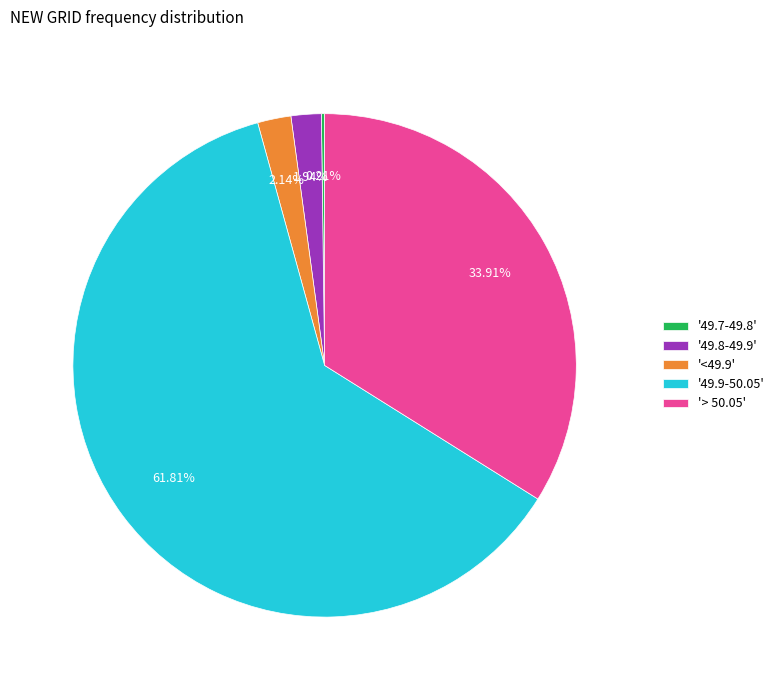

What is the ratio of the value at '49.8-49.9' to the value at '<49.9'?

0.9